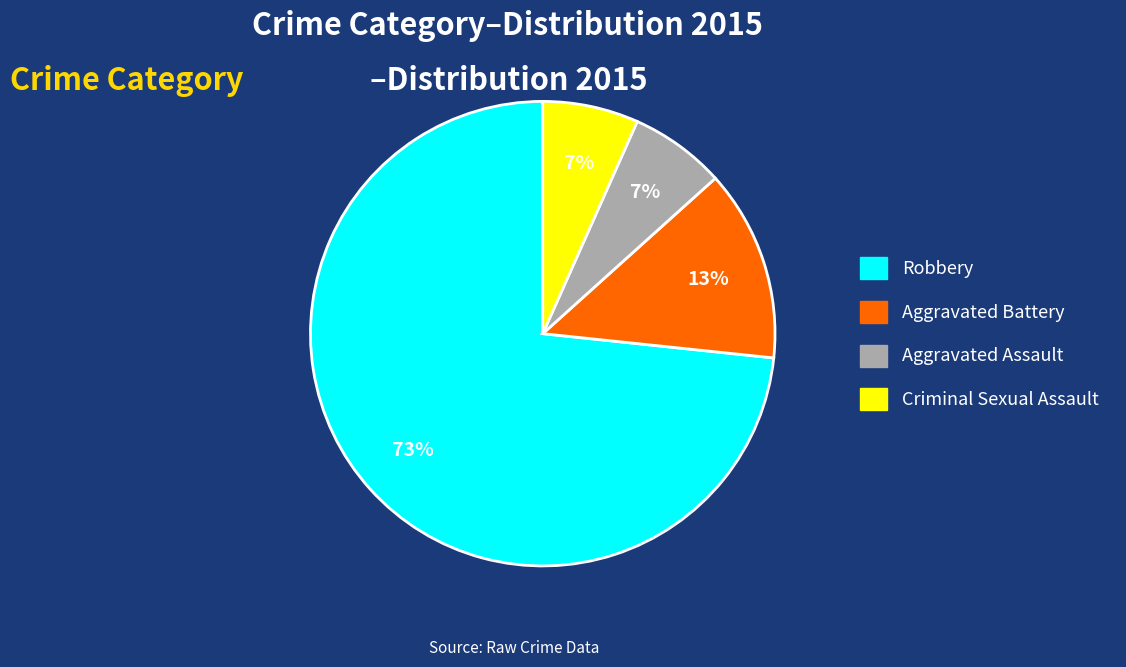

How many slices are in this pie chart?

4